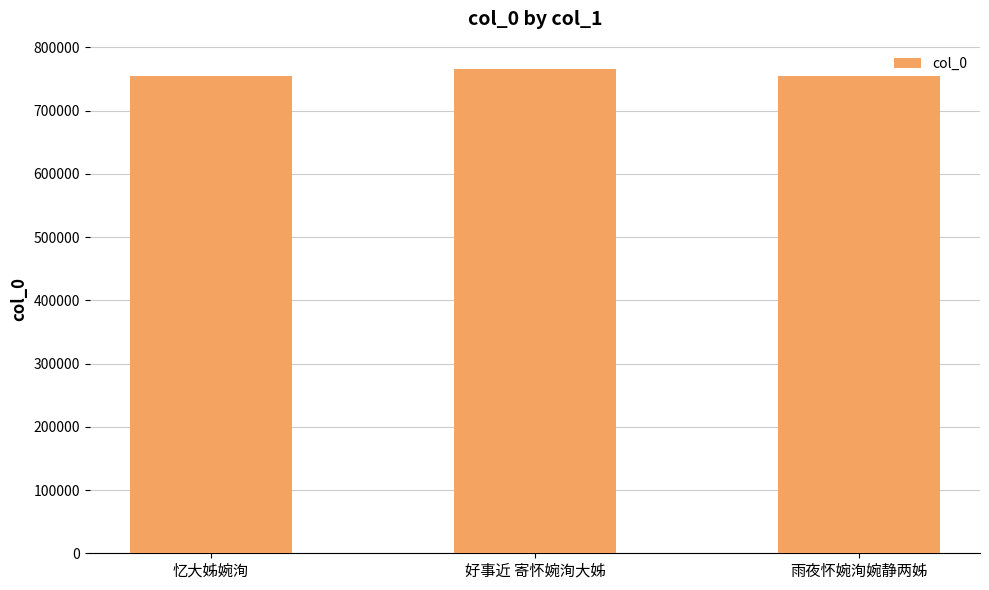

What is the sum of the values at 雨夜怀婉洵婉静两姊 and 忆大姊婉洵?

1510539